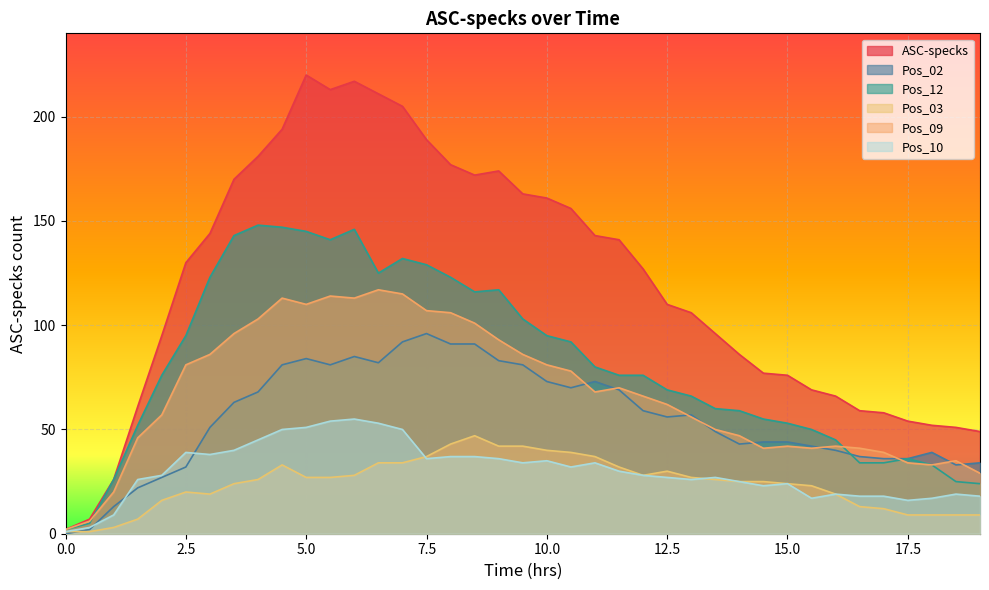

List the series in order of their peak value, lowest first.

Pos_03, Pos_10, Pos_02, Pos_09, Pos_12, ASC-specks